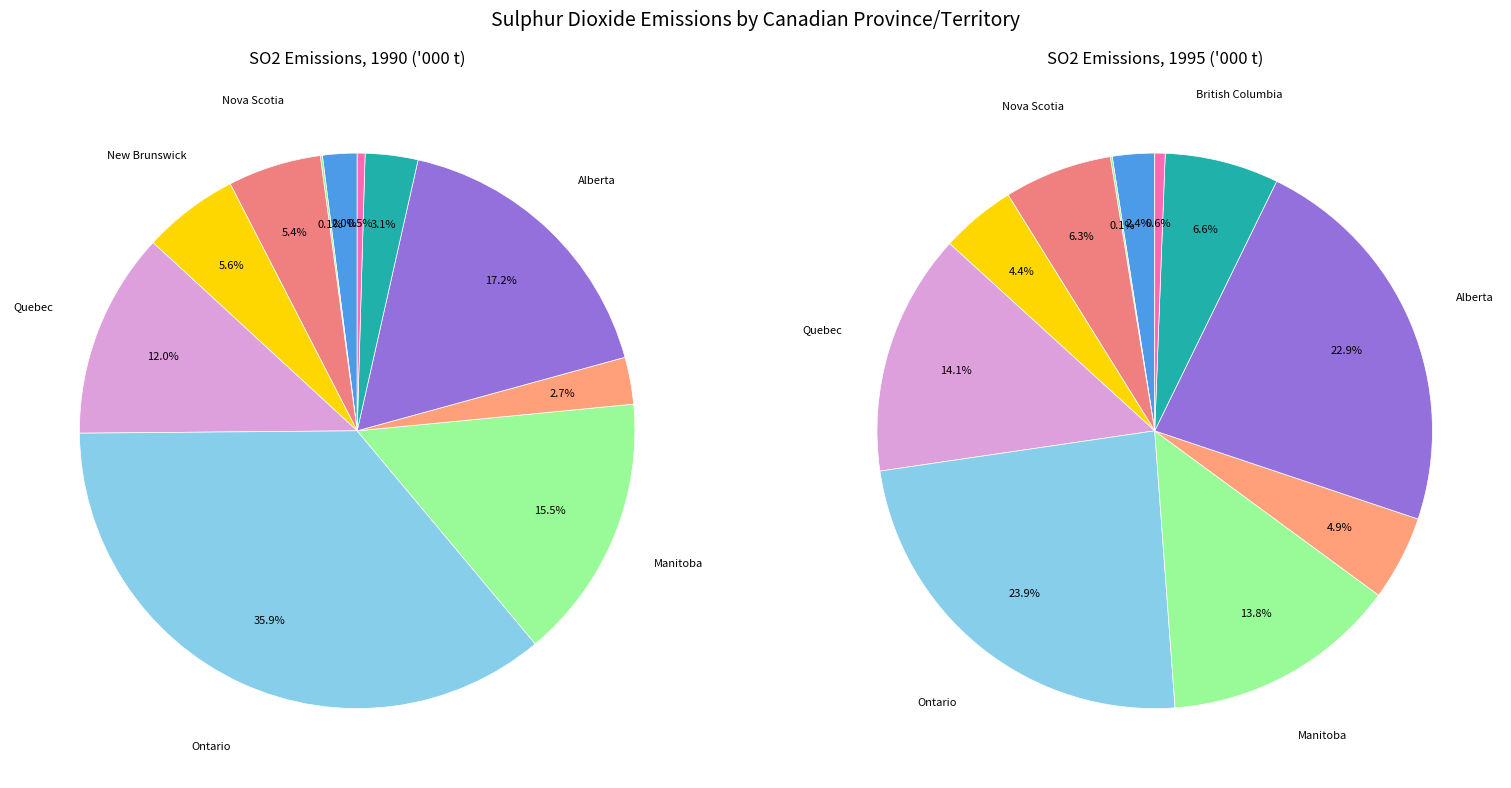

How many segments does this pie chart have?

11